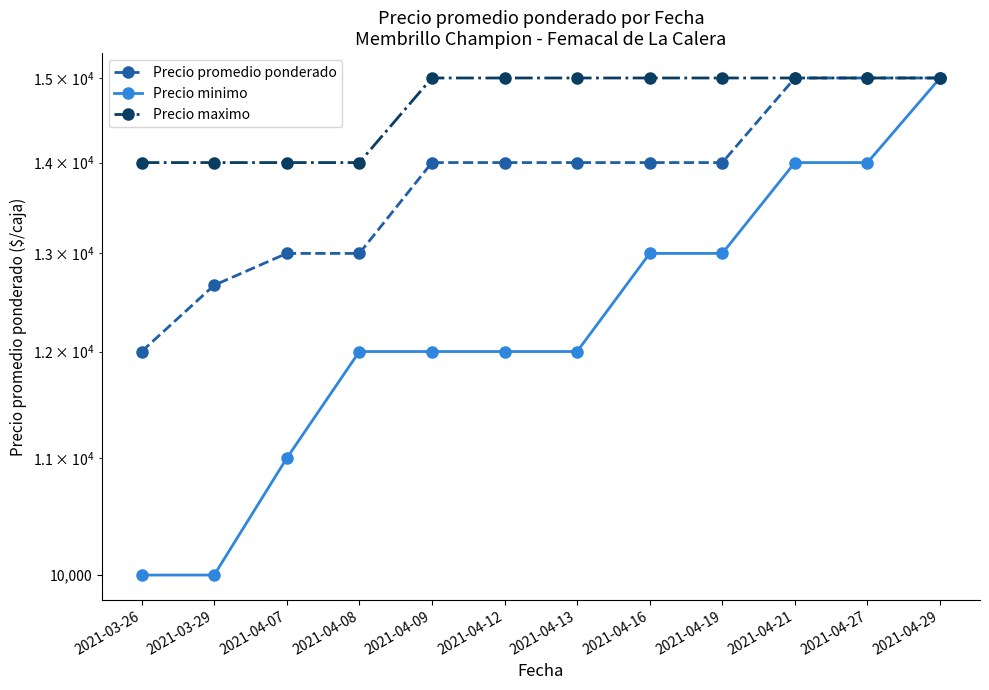

What is the maximum value for Precio minimo?

15000